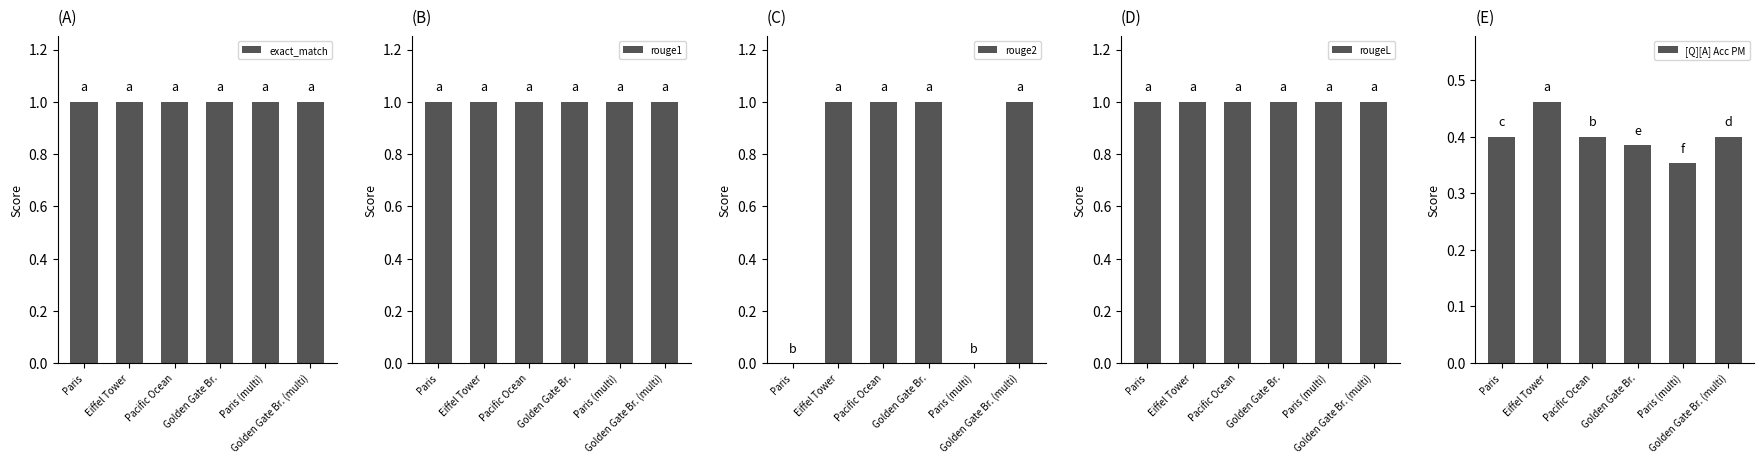

Reading right to left, extract all data points from this chart.

exact_match: 1.0	1.0	1.0	1.0	1.0	1.0
rouge1: 1.0	1.0	1.0	1.0	1.0	1.0
rouge2: 1.0	0.0	1.0	1.0	1.0	0.0
rougeL: 1.0	1.0	1.0	1.0	1.0	1.0
[Q][A] Acc PM: 0.4	0.4	0.4	0.4	0.5	0.4